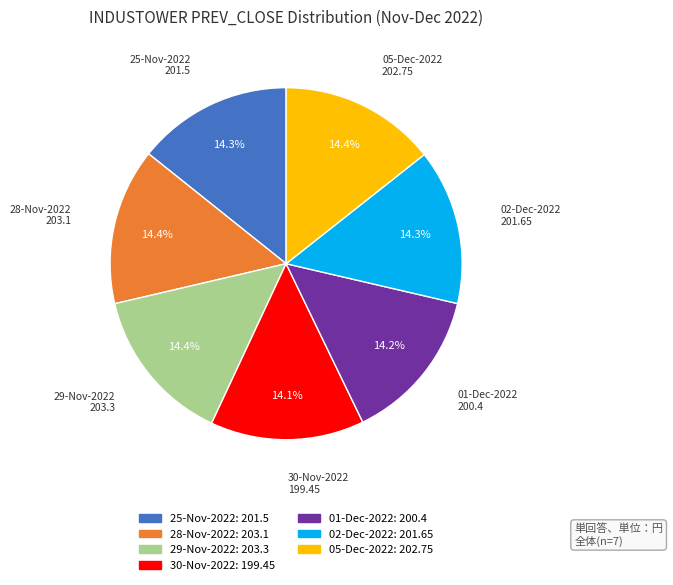

What is the total percentage of 30-Nov-2022 and 25-Nov-2022?

28.4%